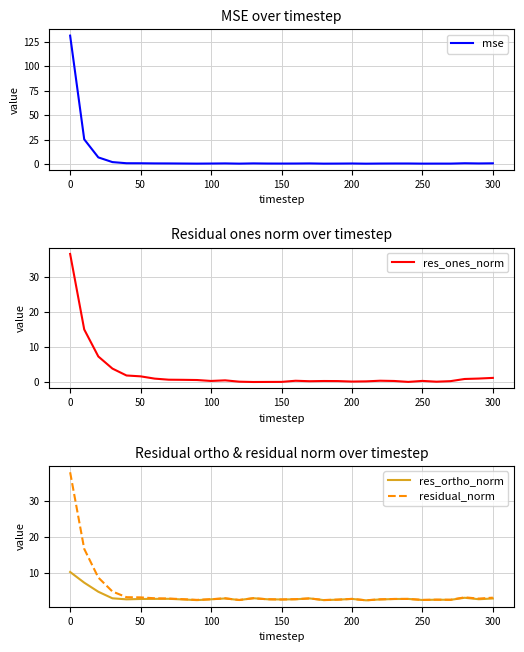

Is it true that mse equals 0.9 at 300?

True